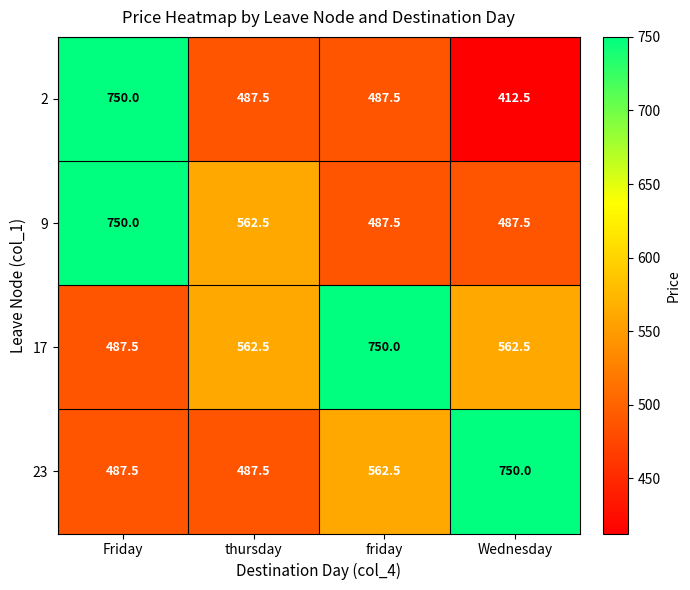

What is the difference between the highest and lowest values at Wednesday?

337.5